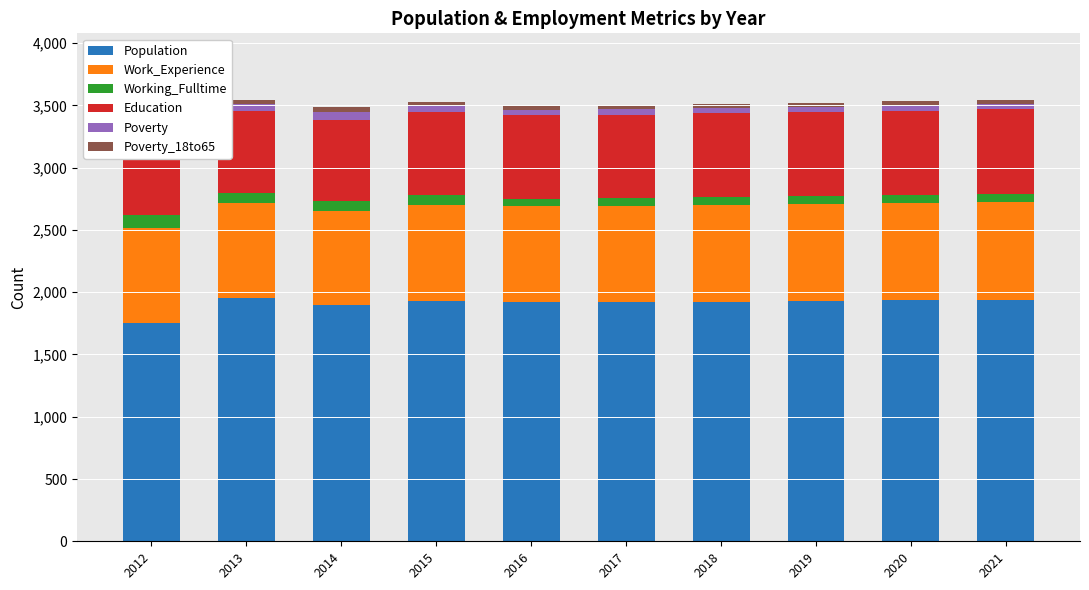

List the series in order of their peak value, lowest first.

Poverty_18to65, Poverty, Working_Fulltime, Education, Work_Experience, Population